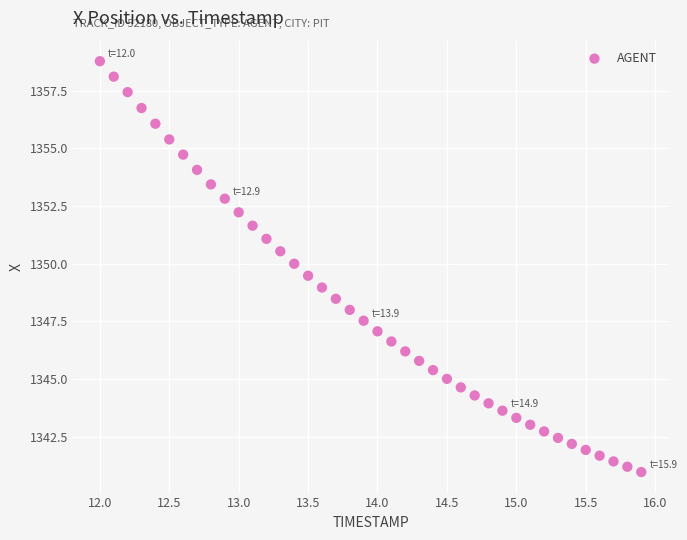

What is the range of Y values (max minus min)?

17.8